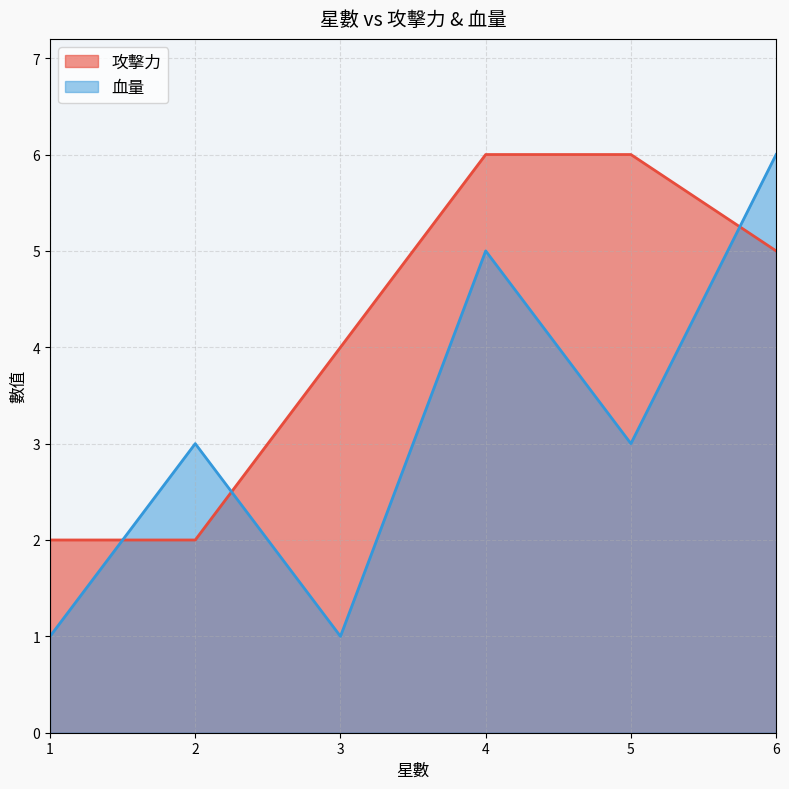

The 攻擊力 series shows 6 at 4. True or false?

True